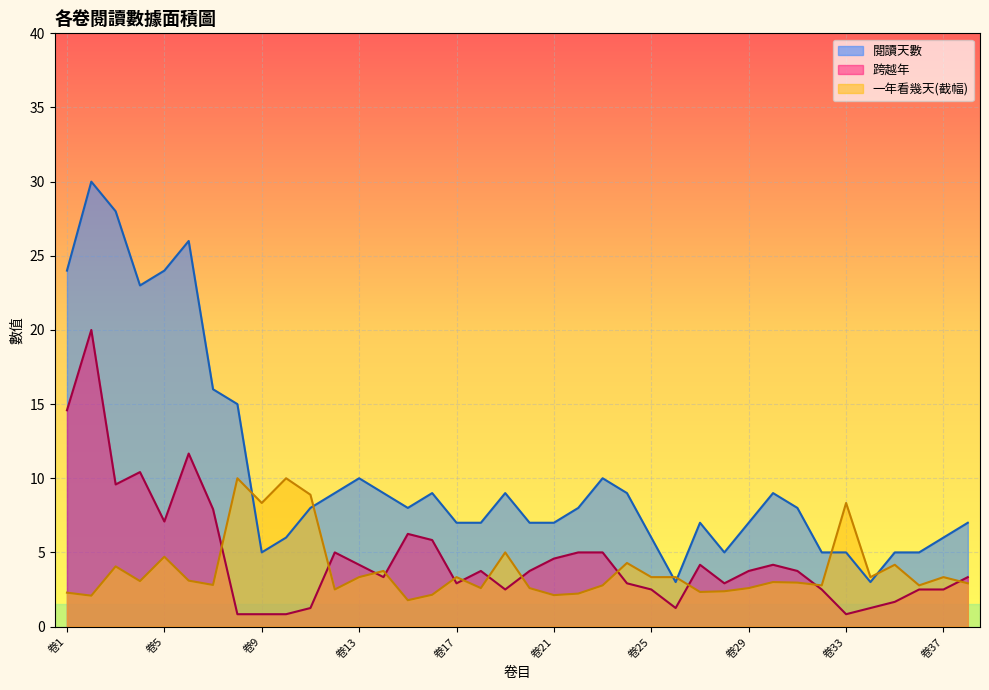

What is the total value across all series at 卷4?

33.4